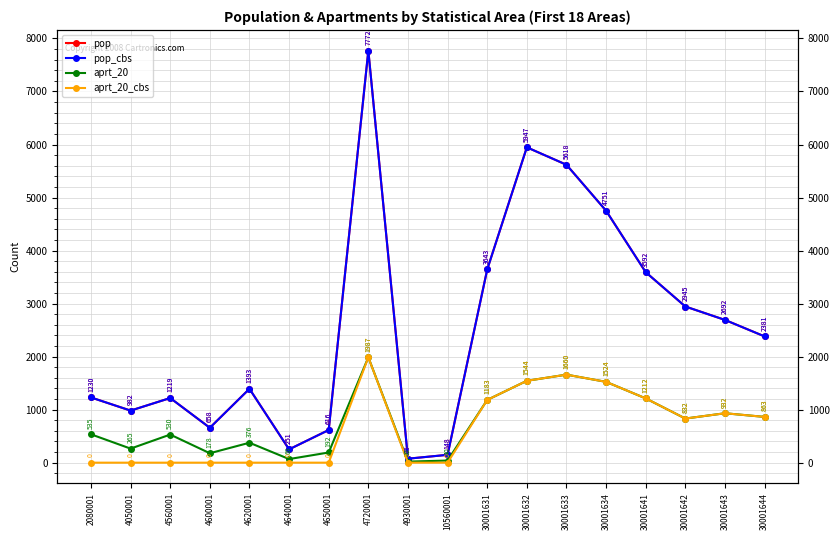

The pop series shows 251 at 4640001. True or false?

True